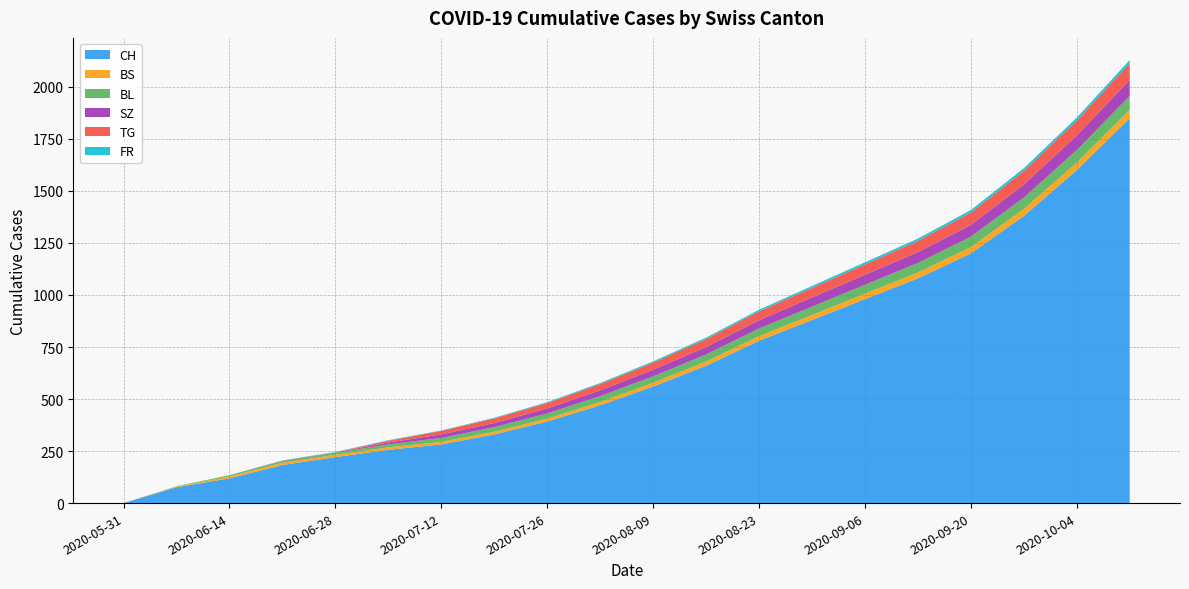

Reading right to left, what are all the values shown in this chart?

CH: 1850	1600	1380	1200	1080	980	880	780	660	560	470	392	330	282	256	221	183	119	76	0
BS: 40	36	33	30	28	26	24	22	20	18	16	14	13	12	12	11	11	9	3	0
BL: 66	60	55	50	46	43	40	37	34	31	28	25	22	19	14	10	8	6	2	0
SZ: 78	70	63	57	52	48	44	40	36	32	28	24	20	17	9	1	1	0	0	0
TG: 80	72	65	59	54	50	46	42	38	34	30	26	22	17	9	1	1	0	0	0
FR: 15	14	13	12	11	10	9	8	7	6	5	4	3	2	2	2	1	0	0	0